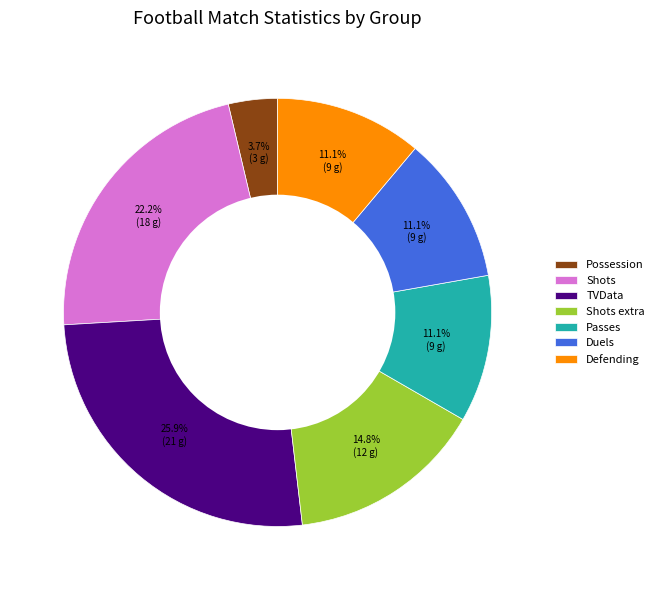

What is the smallest slice in the pie chart?

Possession